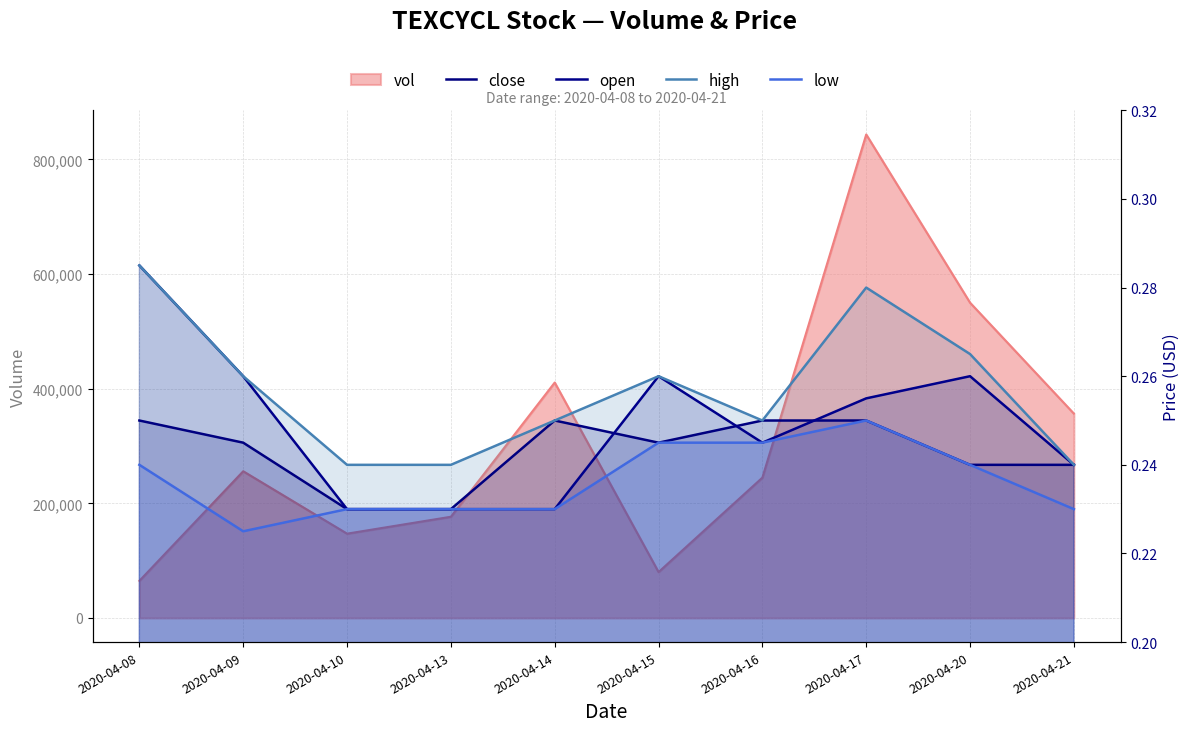

In high, how many points are higher than both neighbors (excluding endpoints)?

2